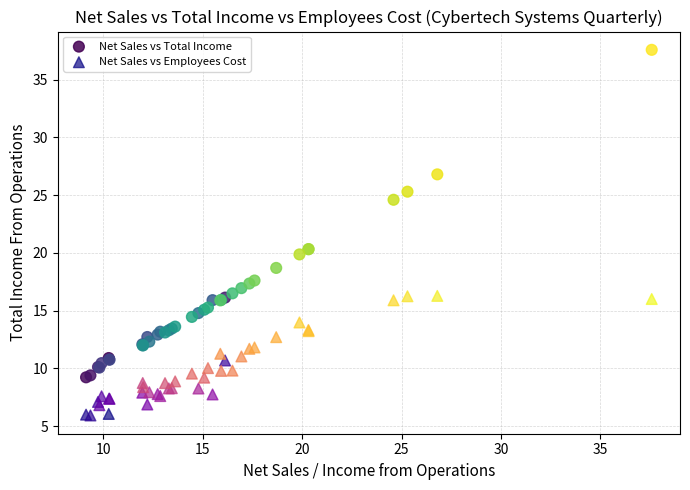

What are all the series names shown in the legend?

Net Sales vs Total Income, Net Sales vs Employees Cost